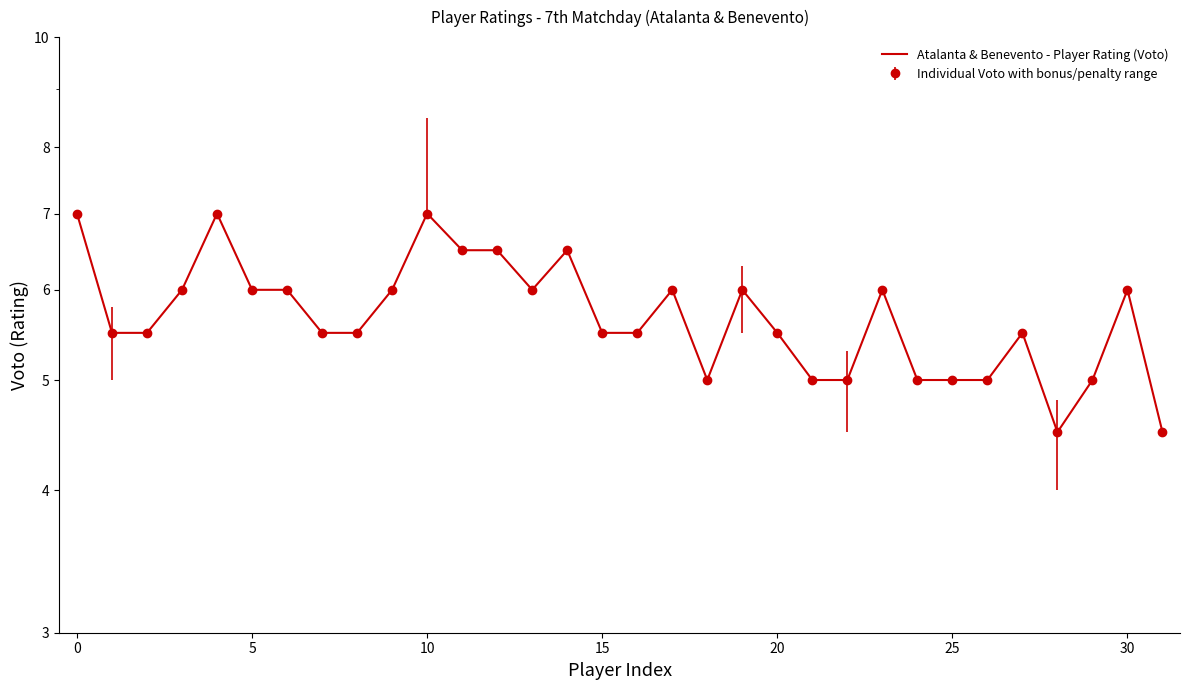

True or false: the data has more than 0 interior local peaks.

True